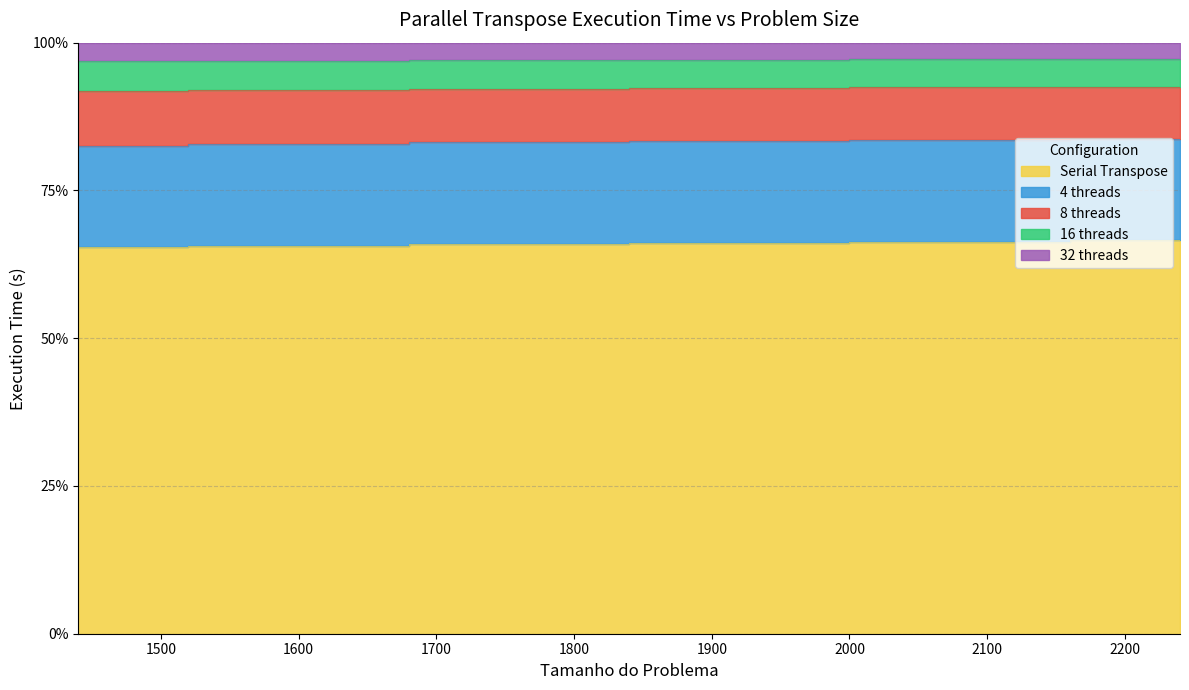

What is the total value across all series at 1760?

2.4